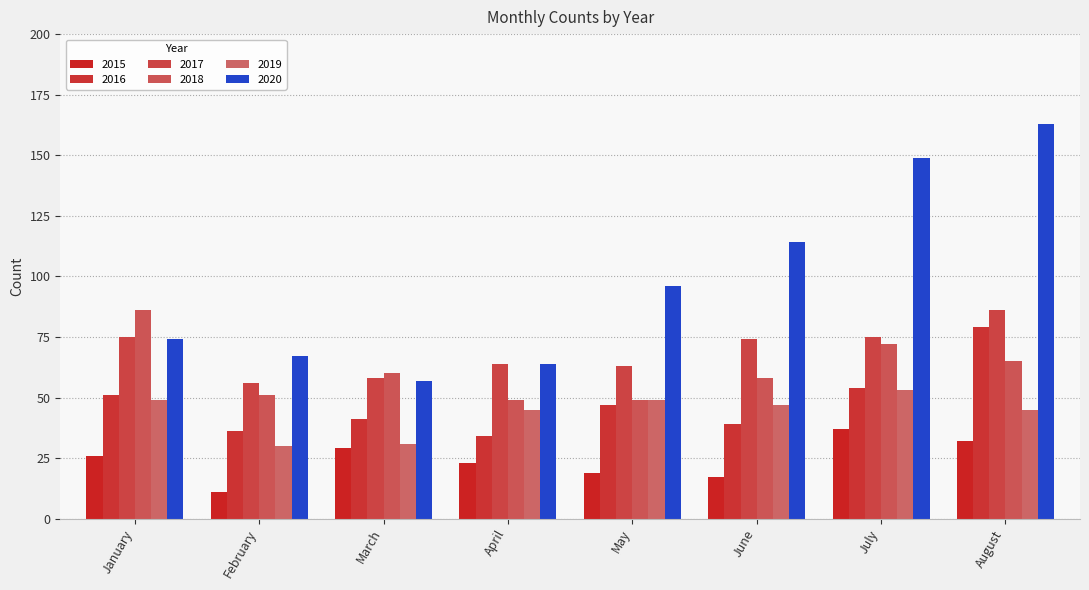

Between March and July, which series saw the biggest shift?

2020